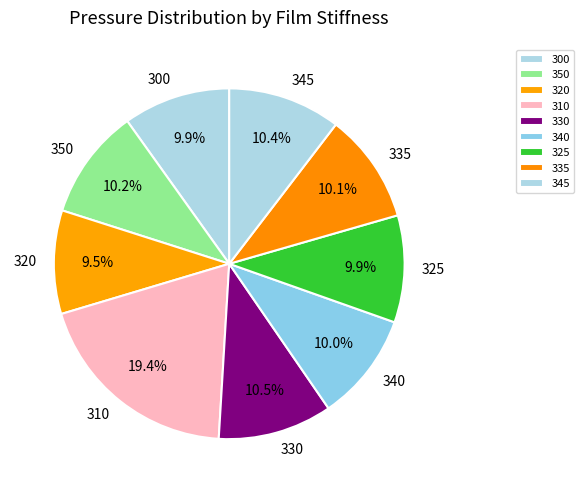

To the nearest percent, what is the combined percentage of 345 and 350?

21%